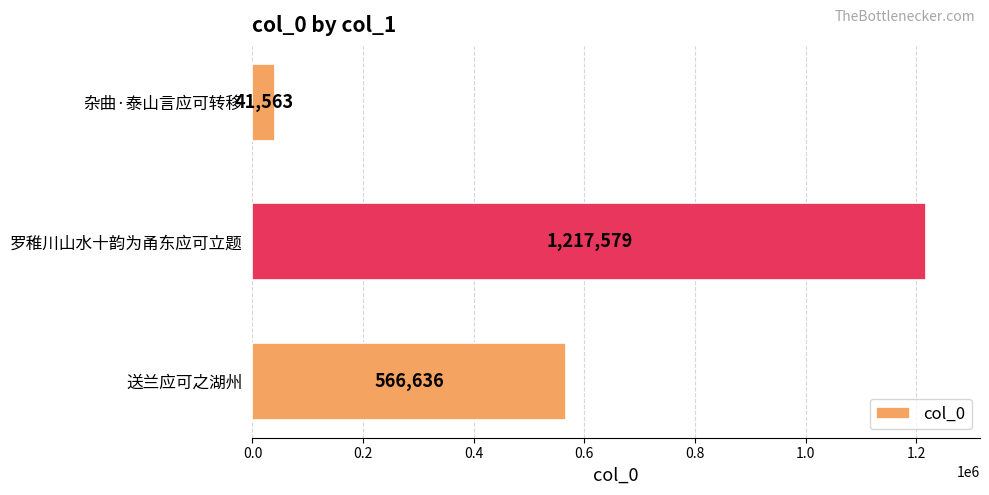

How many values are between 41563 and 1217579?

3